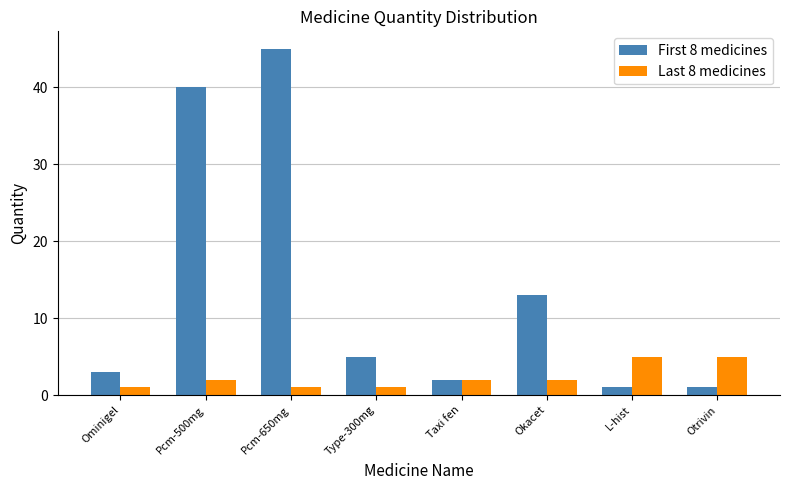

What is the total value across all series at Pcm-500mg?

42